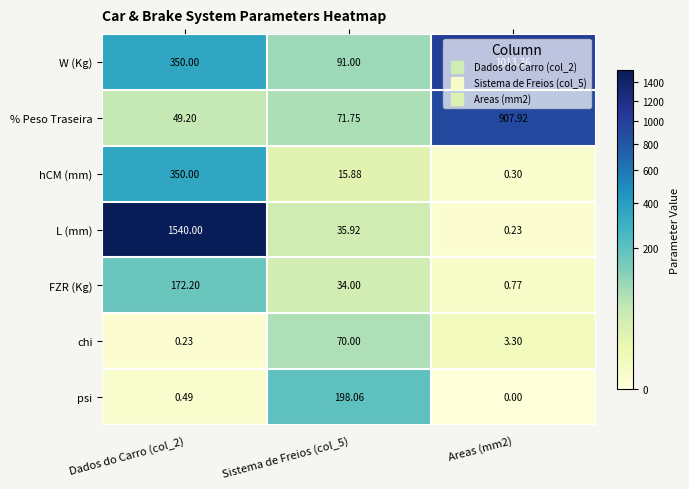

Between Dados do Carro (col_2) and Areas (mm2), which series saw the biggest shift?

L (mm)